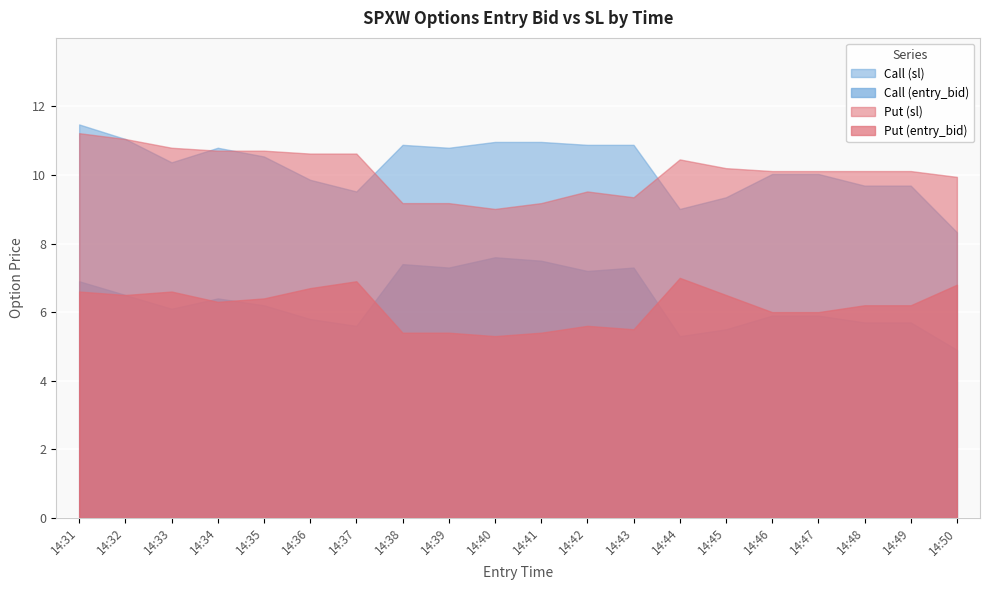

What is the difference between the highest and lowest values at 14:43?

5.4